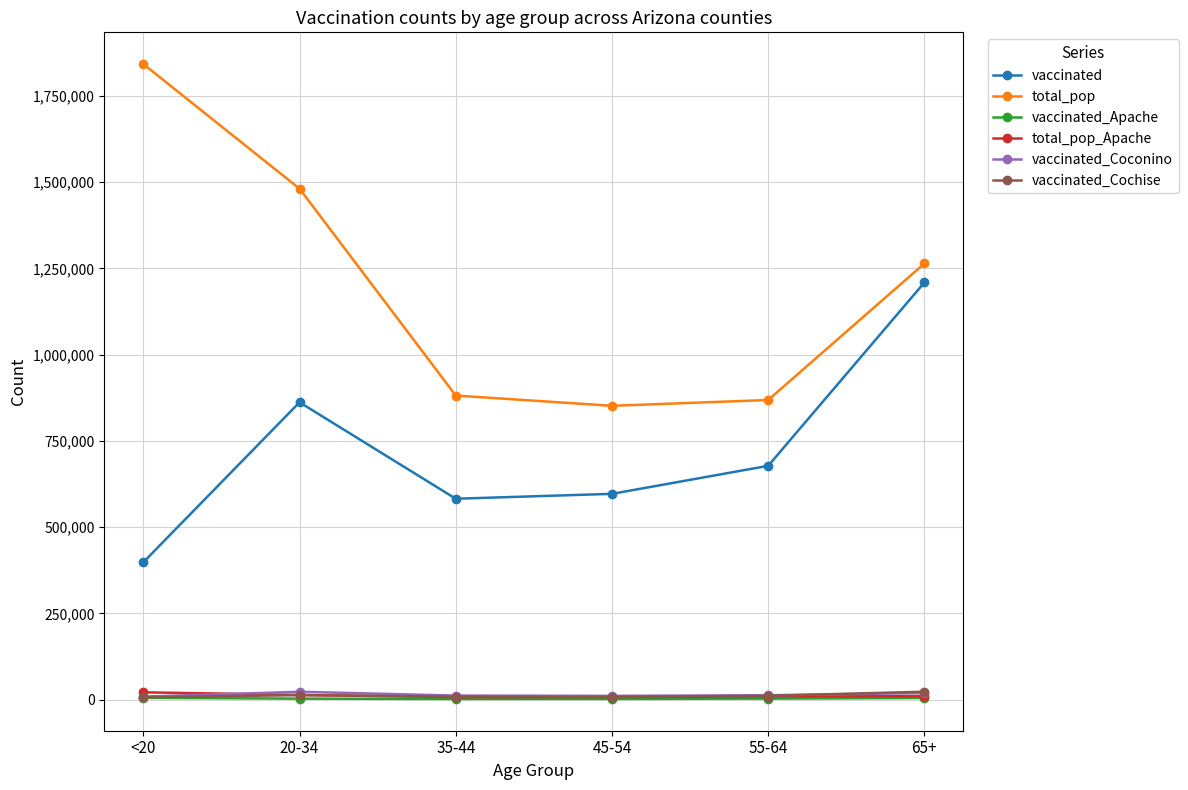

What is the difference between the maximum and minimum values in the vaccinated_Apache series?

3240